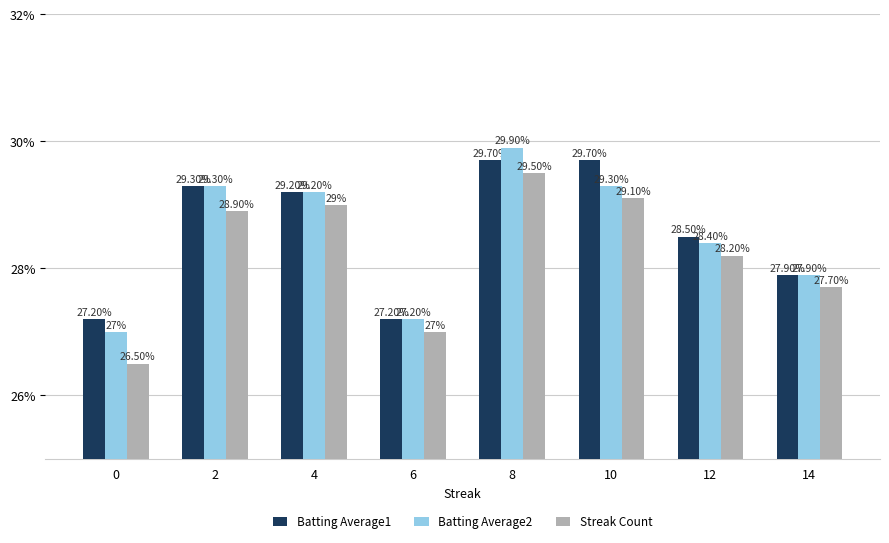

At which label does Batting Average1 reach its peak?

8